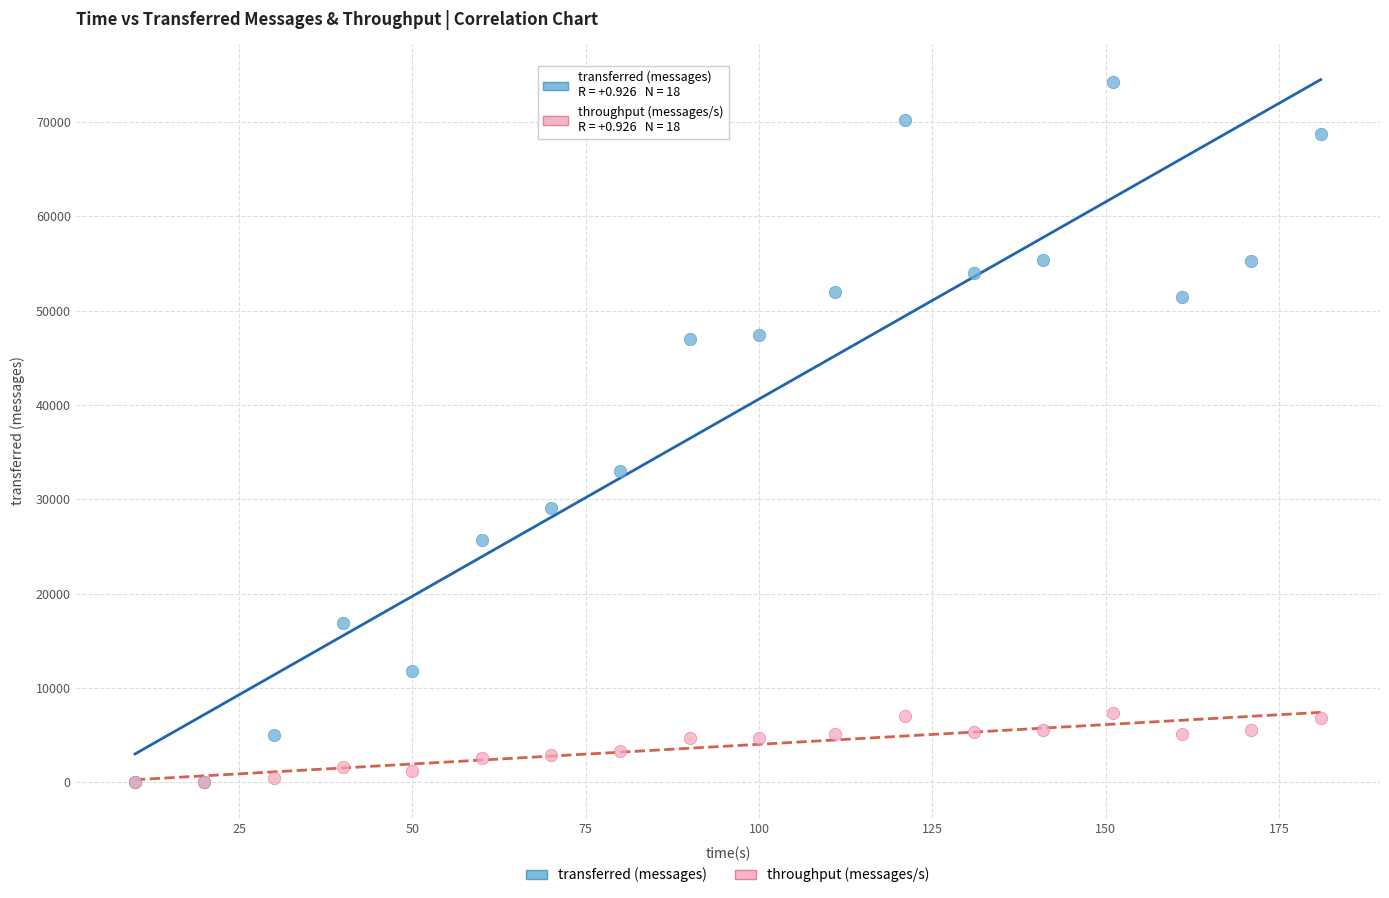

Which series has the largest Y range (max minus min)?

transferred (messages)